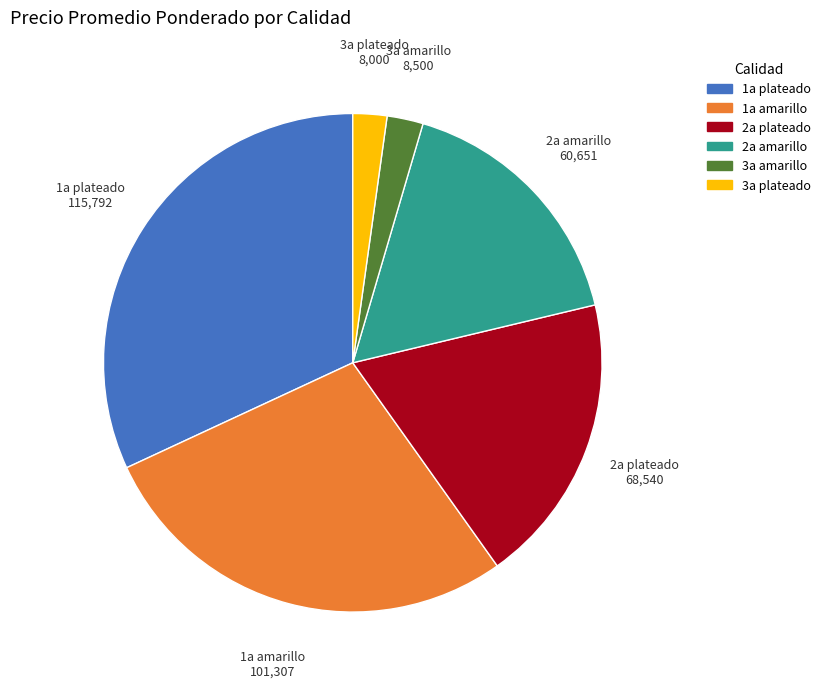

Is there a majority slice in this chart?

No